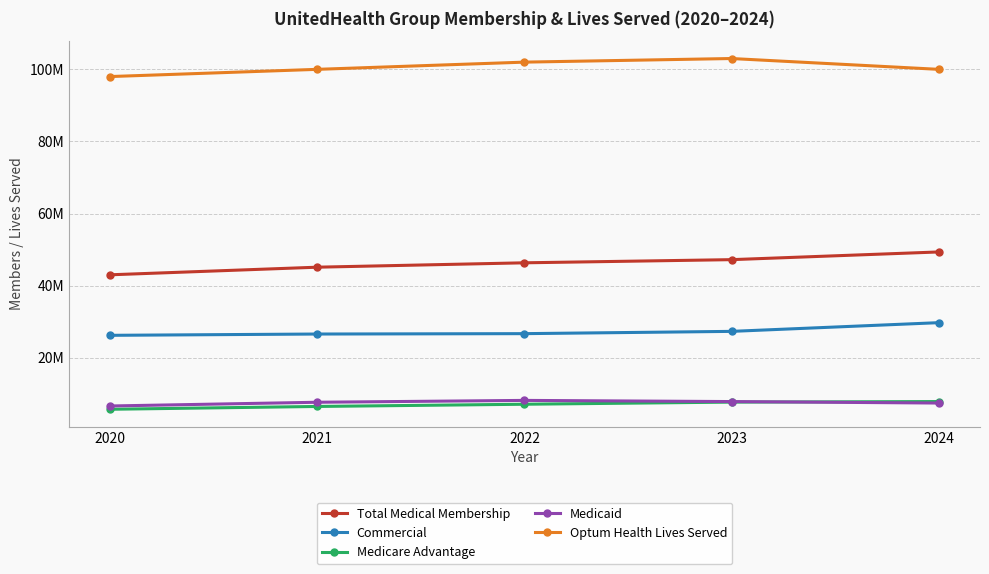

List the labels in order of Medicare Advantage value, largest first.

2024, 2023, 2022, 2021, 2020